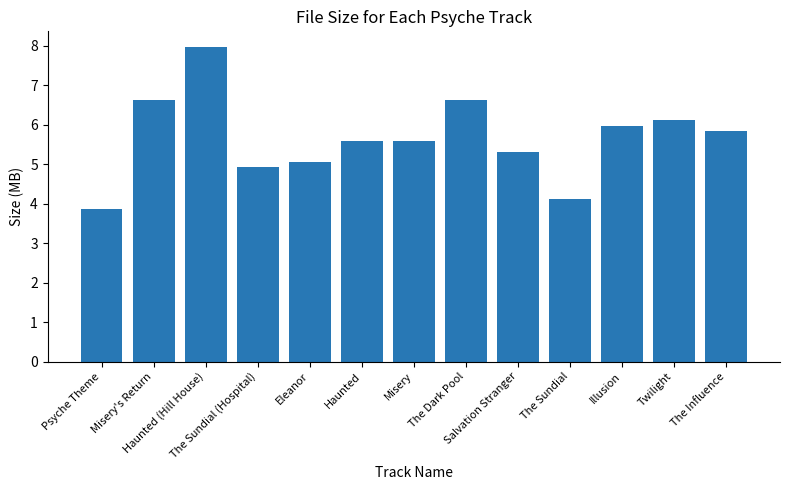

Count the number of categories in the chart.

13